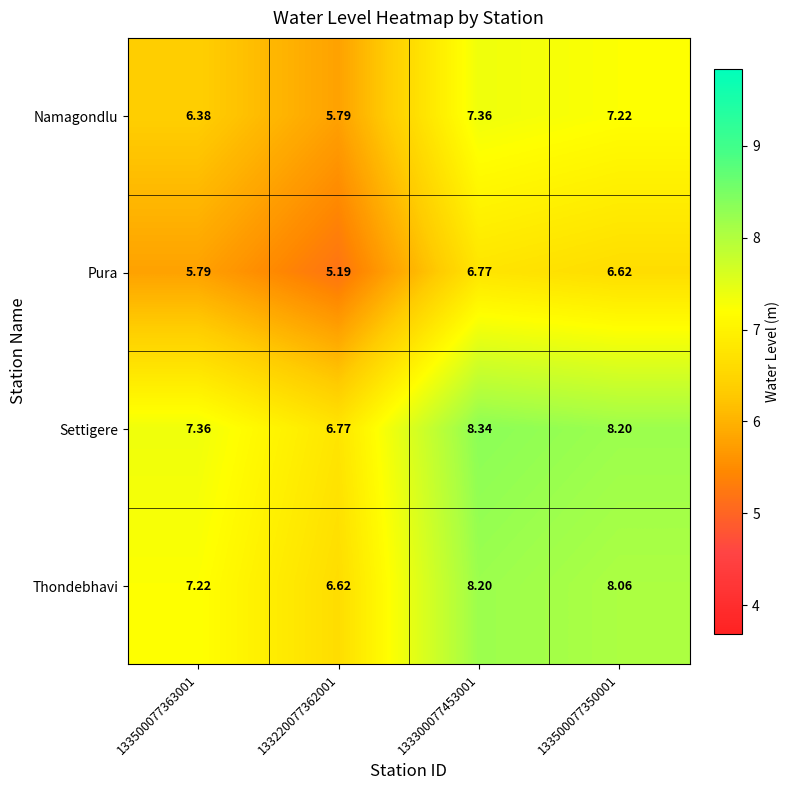

List the series in order of their peak value, lowest first.

Pura, Namagondlu, Thondebhavi, Settigere